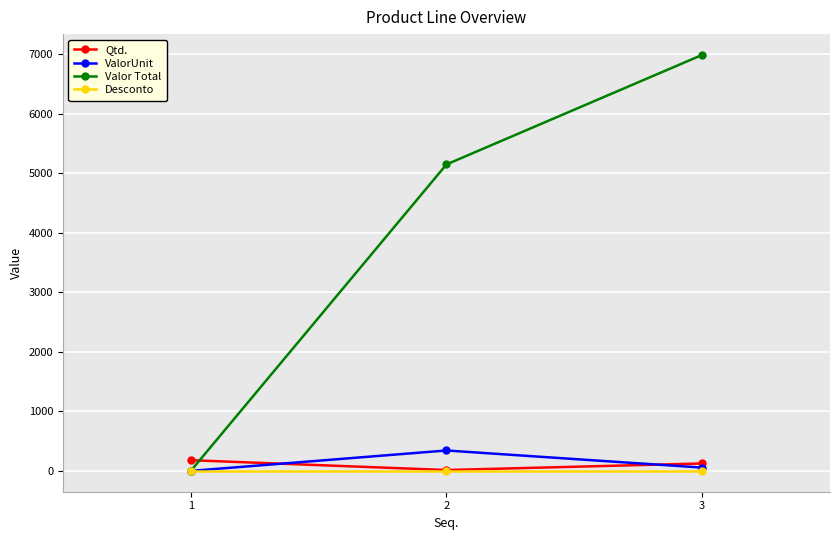

Rank the series by their maximum value, from lowest to highest.

Desconto, Qtd., ValorUnit, Valor Total